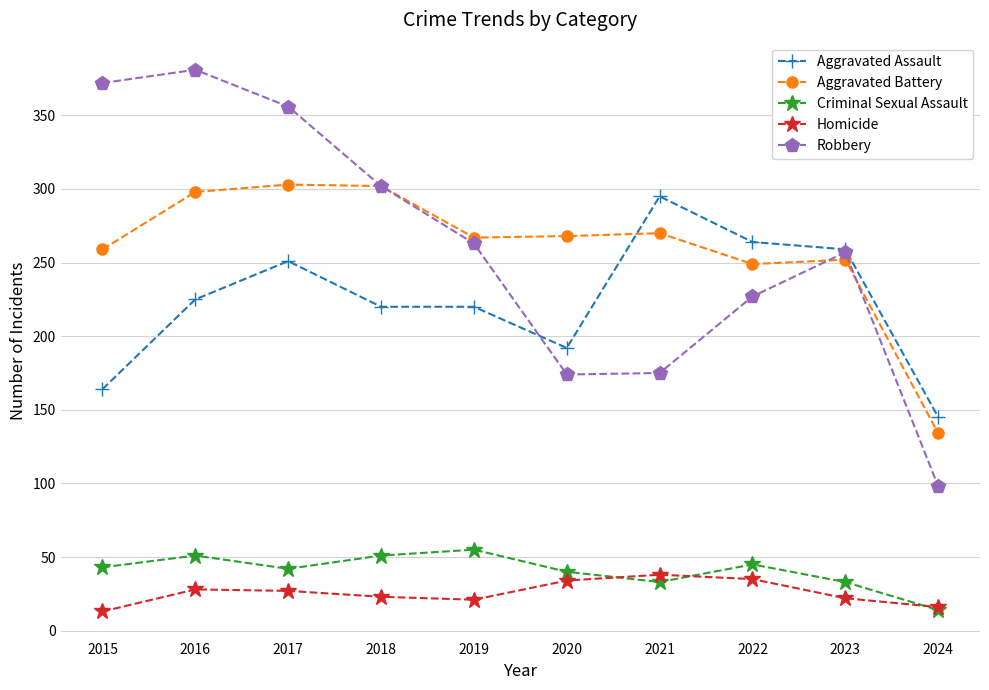

The Aggravated Assault series shows 220 at 2018. True or false?

True